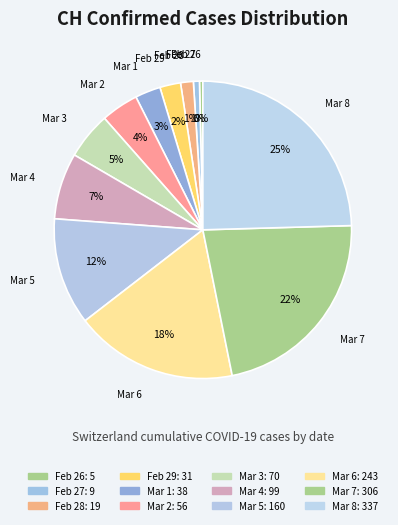

Is there a majority slice in this chart?

No